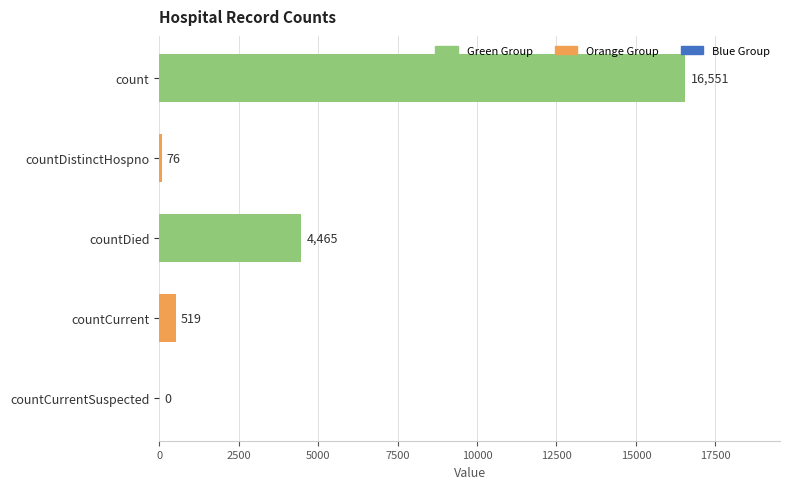

How many positive values are there?

4